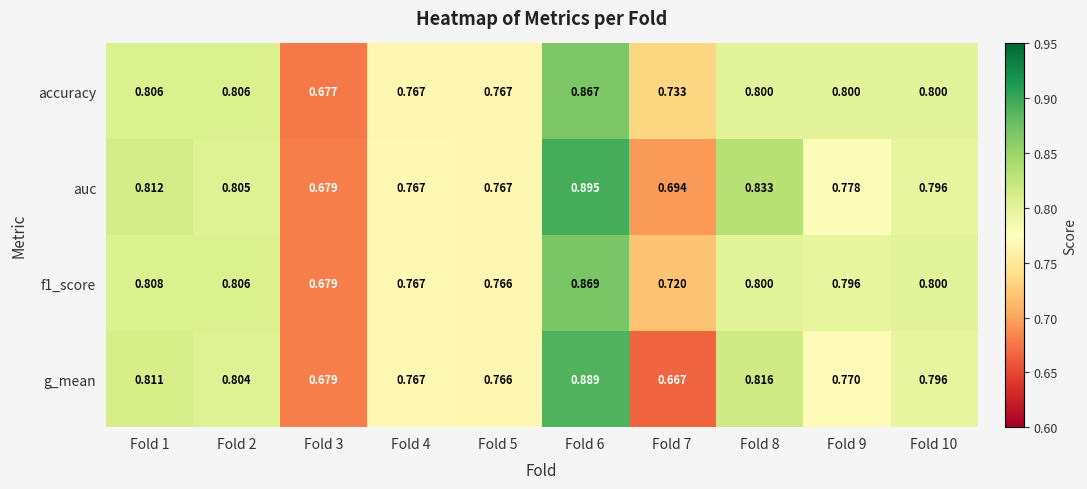

Which series has the largest range (max minus min)?

g_mean